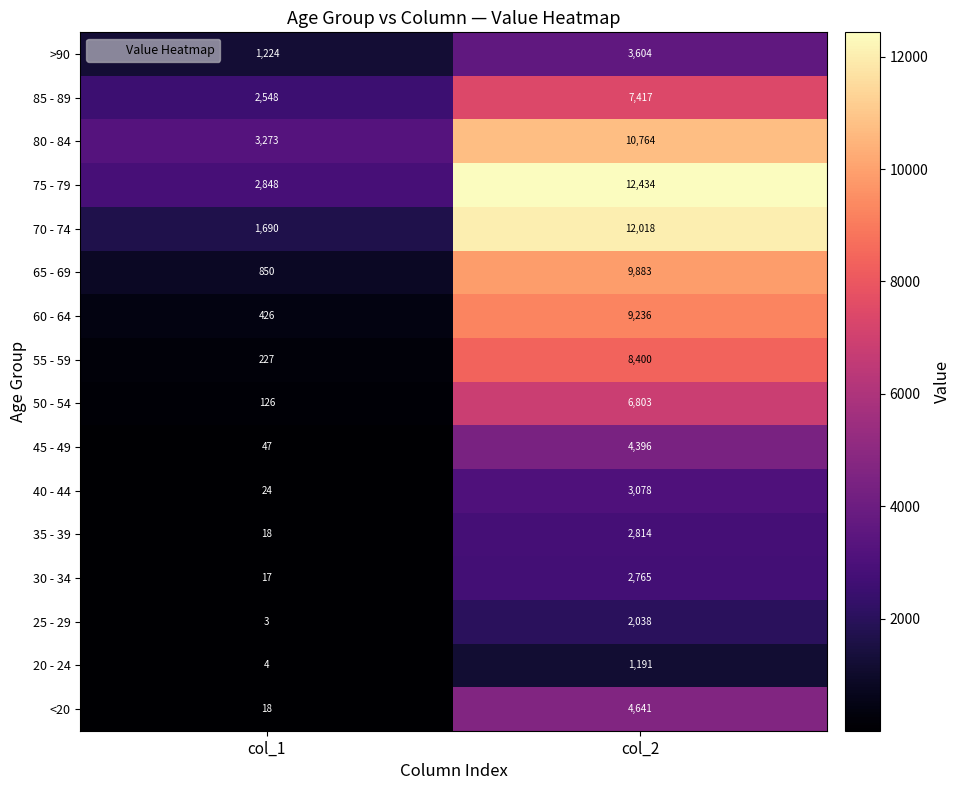

What is the total value across all series at col_1?

13343